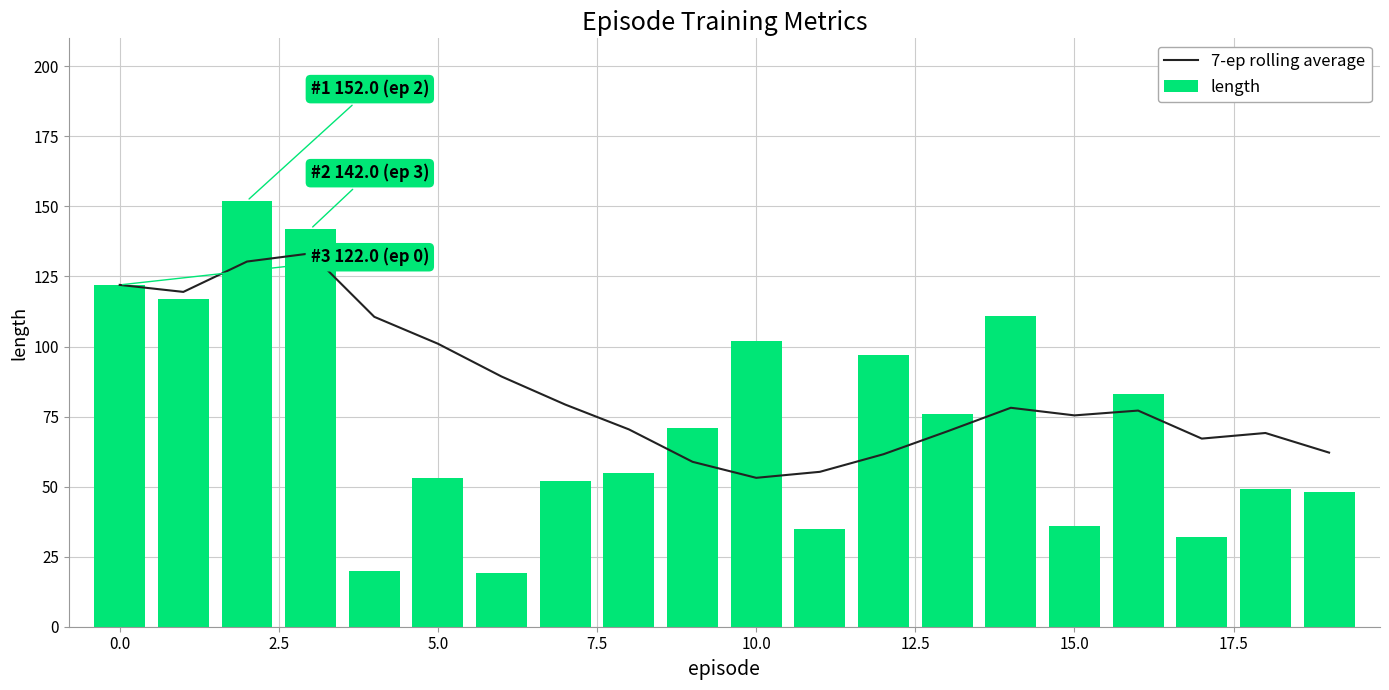

What is the minimum value for length?

19